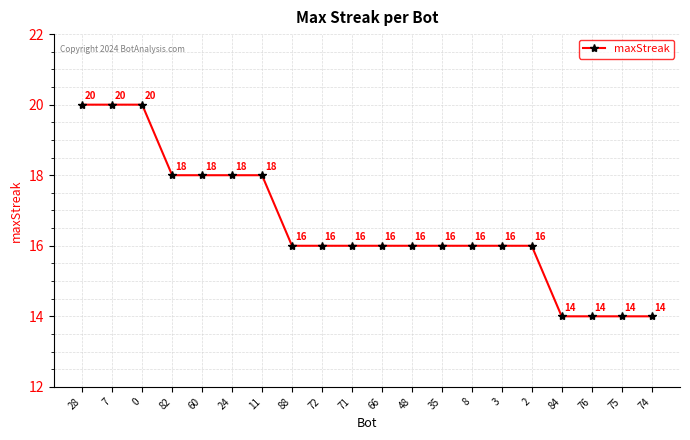

Does the chart have visible grid lines?

Yes